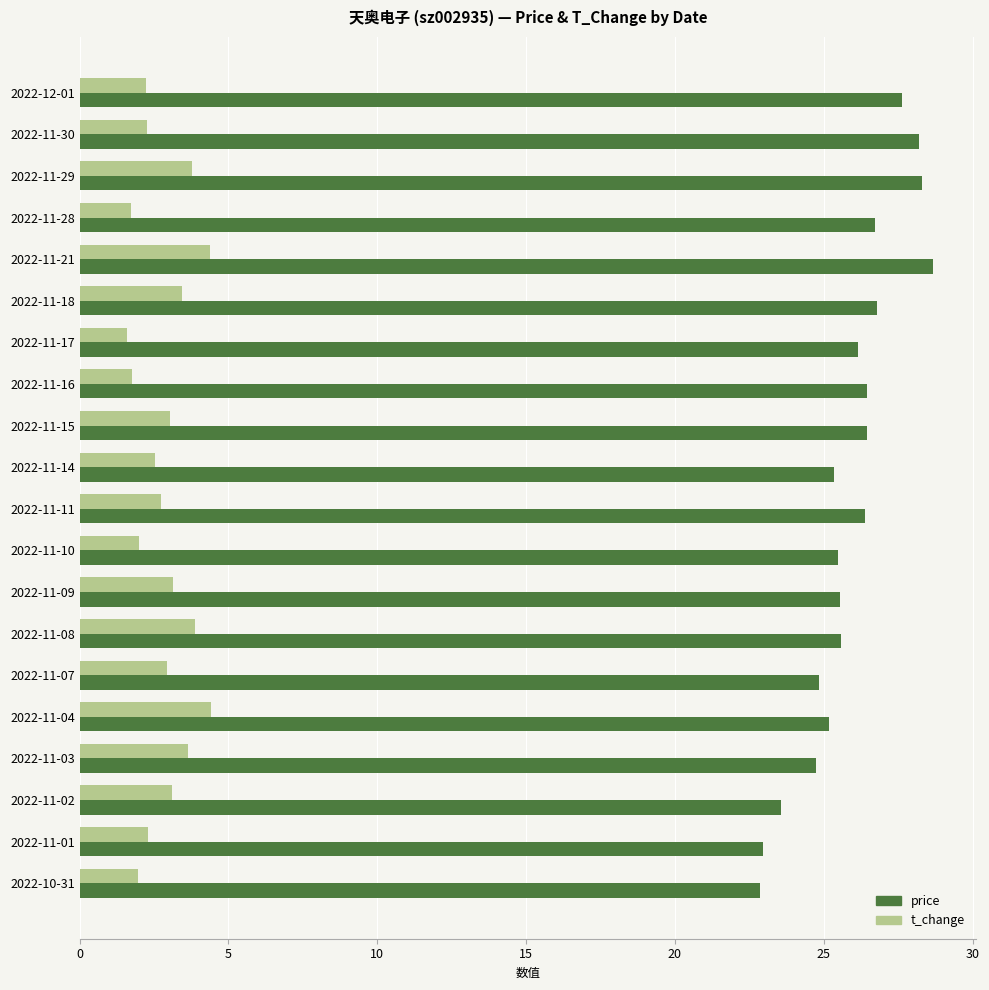

What is the spread (max minus min) of values at 2022-11-03?

21.1